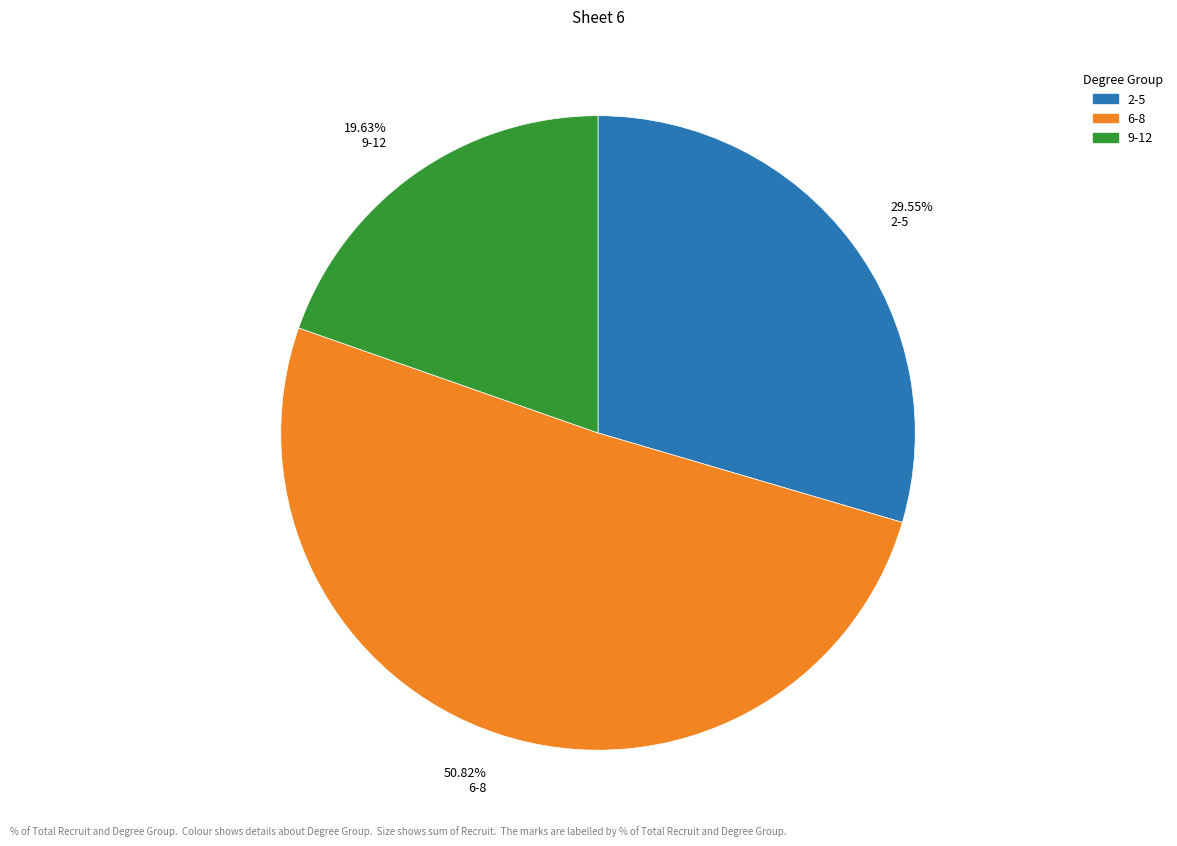

How many segments does this pie chart have?

3